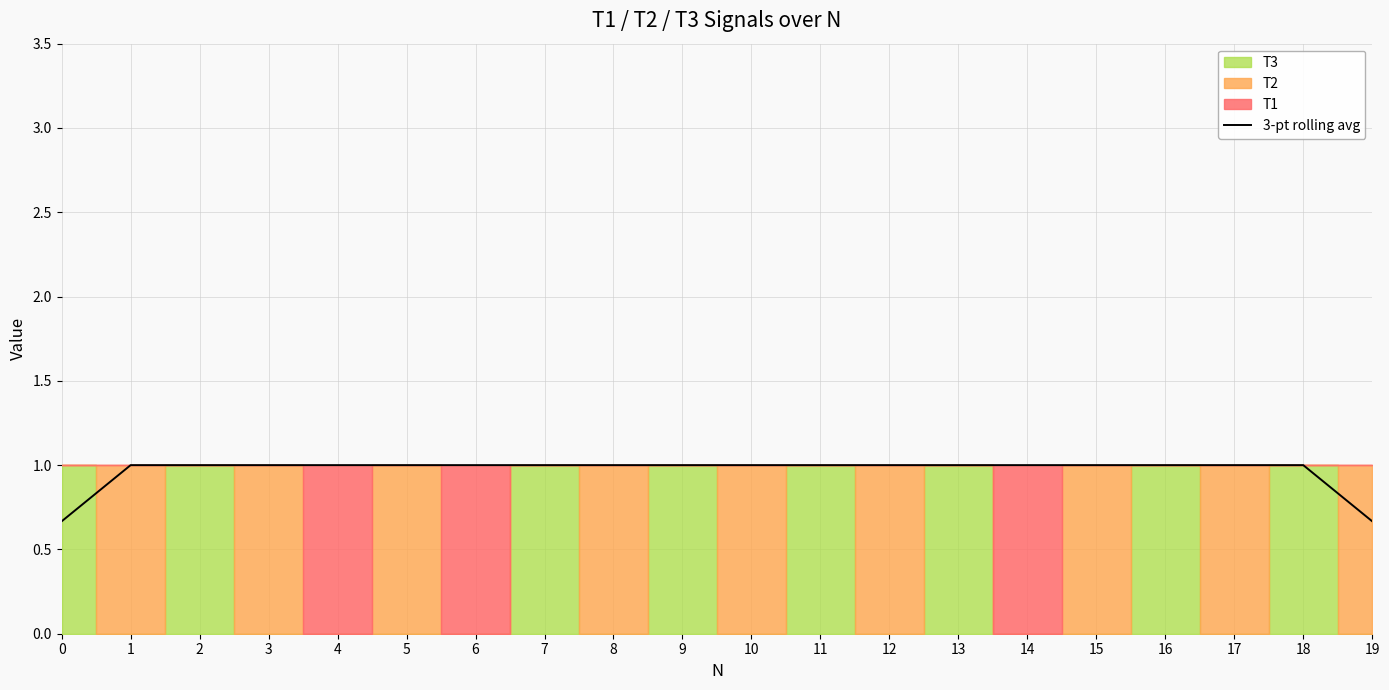

True or false: 3-pt rolling avg has a value of 1.0 at 1.

True